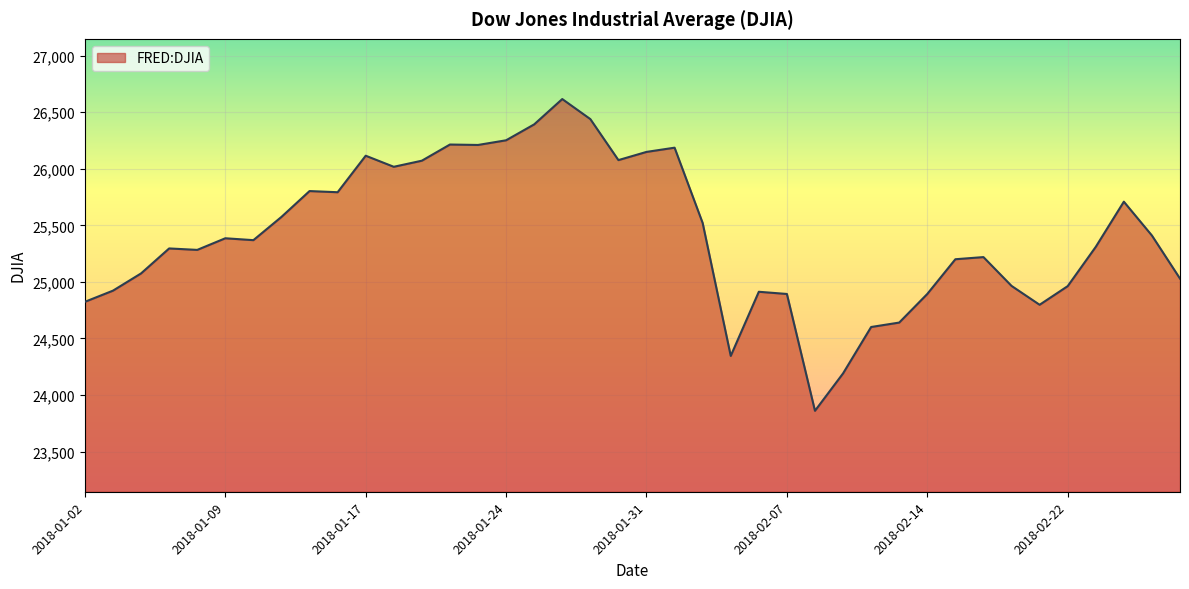

What is the maximum value shown in the chart?

26616.7